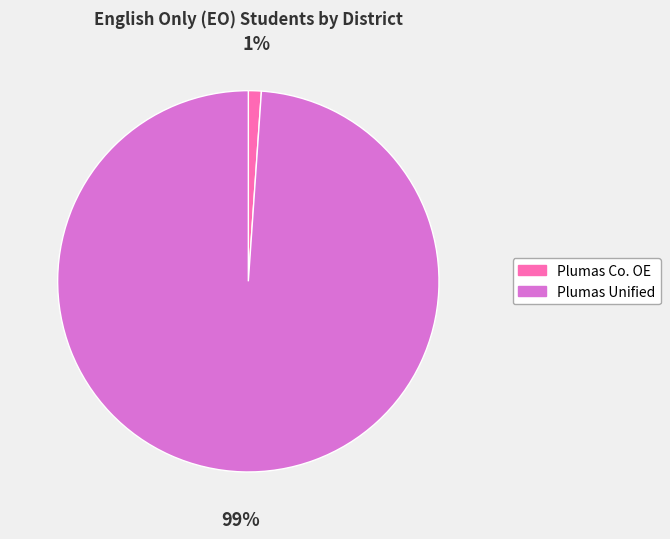

Is there any slice that represents more than half of the pie?

Yes